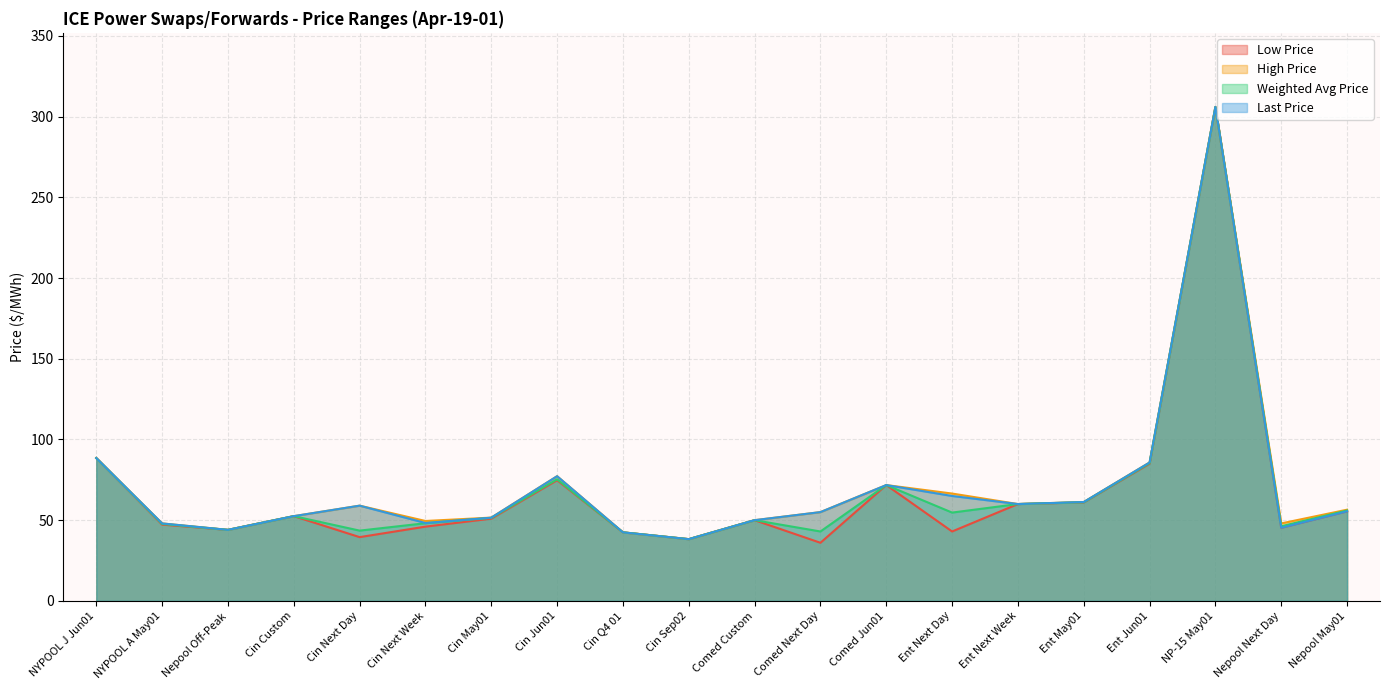

True or false: Weighted Avg Price and High Price cross at least once.

False